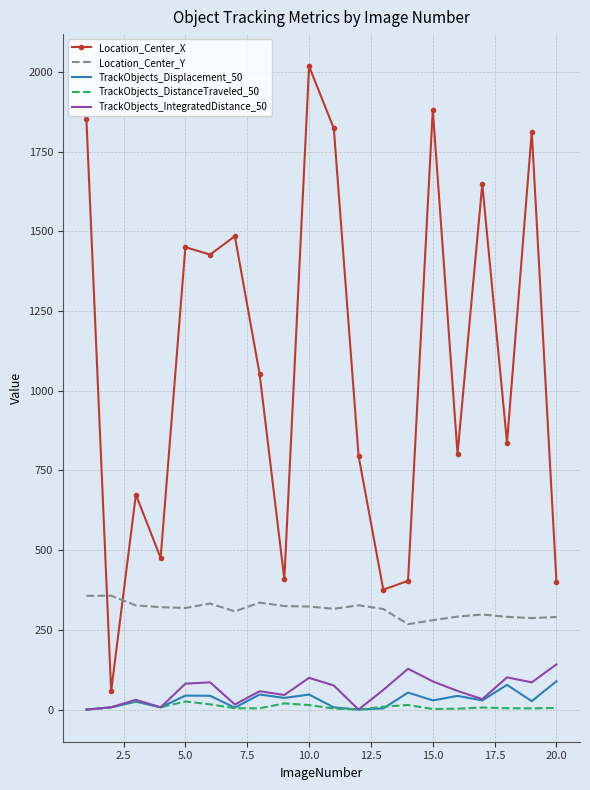

True or false: Location_Center_Y and TrackObjects_IntegratedDistance_50 cross at least once.

False